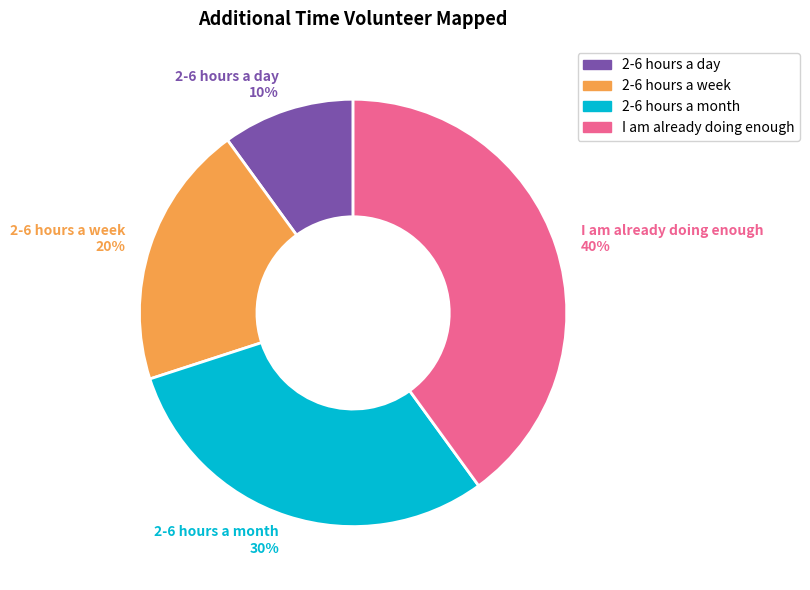

How many slices are in this pie chart?

4